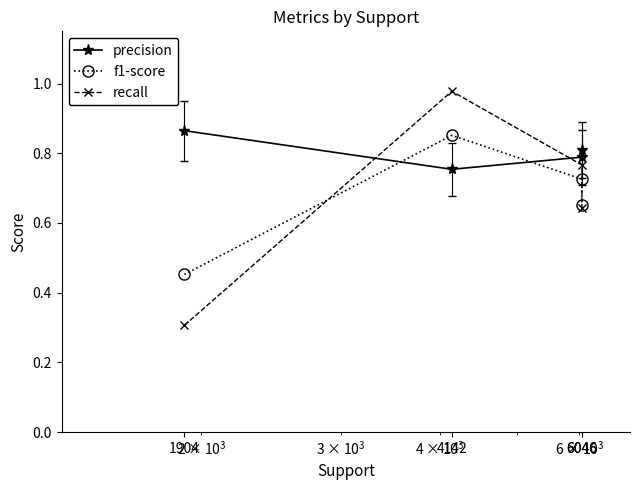

What are all the series names shown in the legend?

precision, f1-score, recall